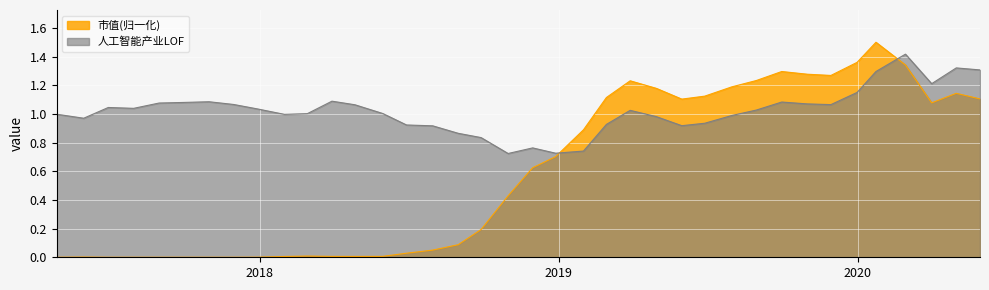

In 人工智能产业LOF, how many points are higher than both neighbors (excluding endpoints)?

8